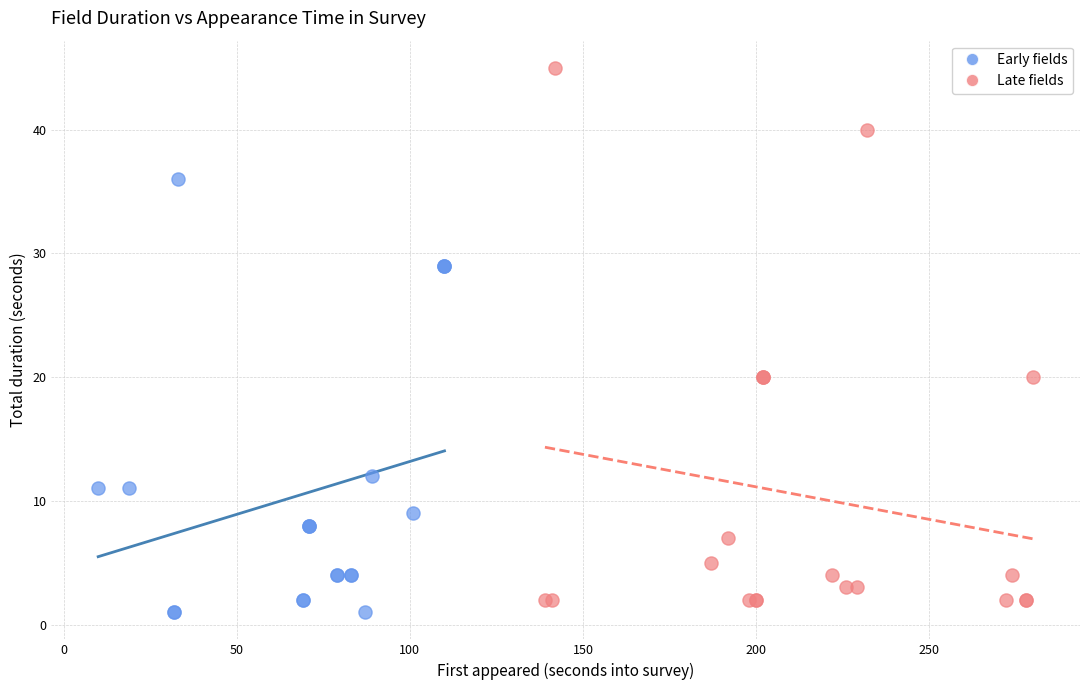

Which series contains the highest Y value?

Late fields